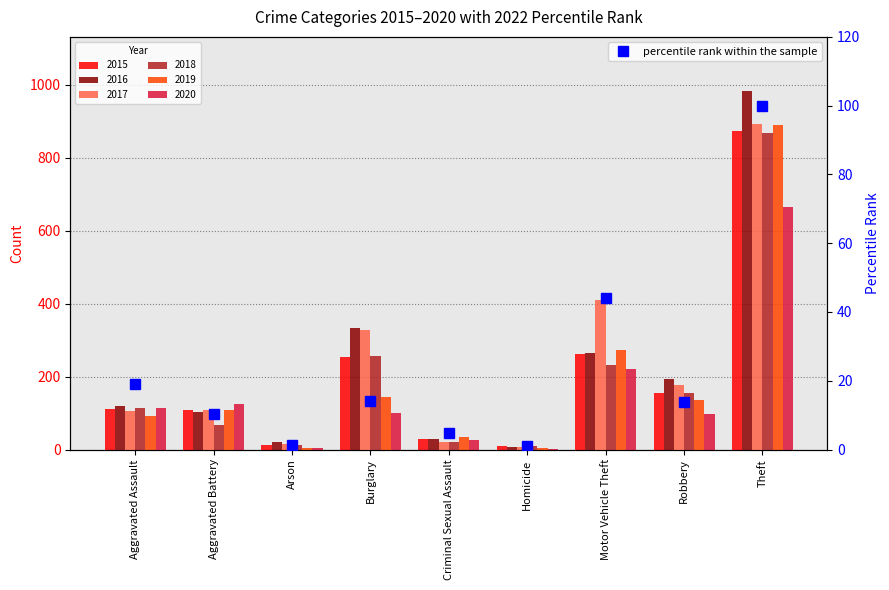

What is the change in value from Homicide to Motor Vehicle Theft?

+43.0